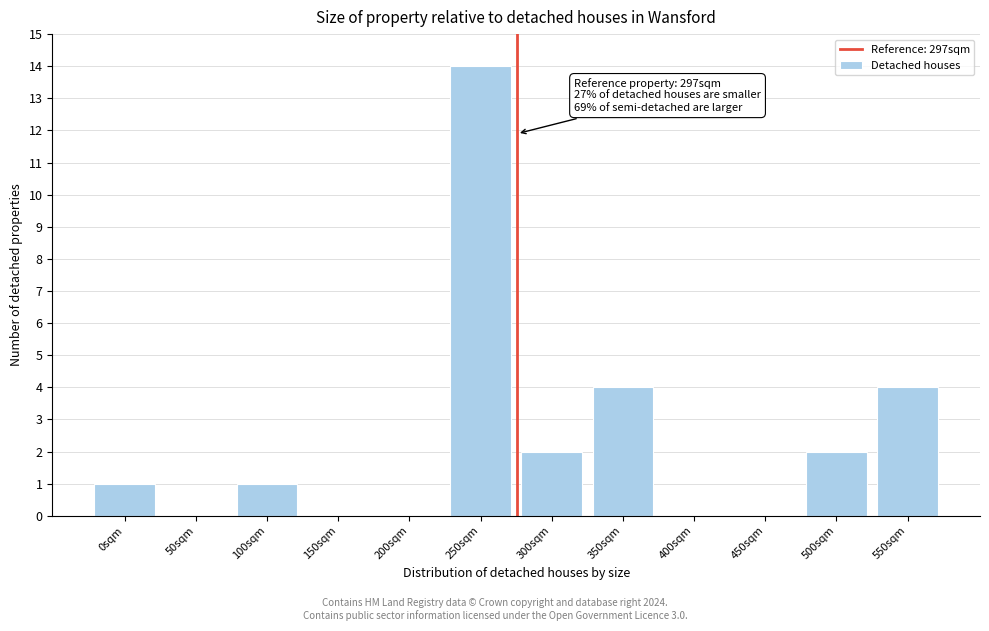

Reading left to right, list all the values displayed in this chart.

0sqm=1	50sqm=0	100sqm=1	150sqm=0	200sqm=0	250sqm=14	300sqm=2	350sqm=4	400sqm=0	450sqm=0	500sqm=2	550sqm=4